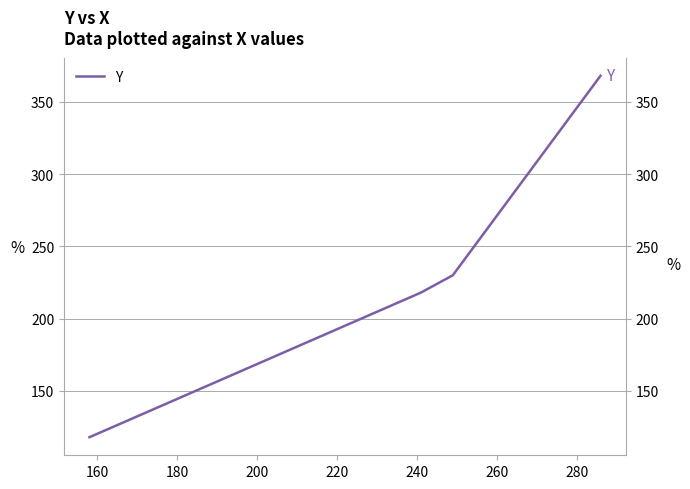

What is the smallest value displayed?

118